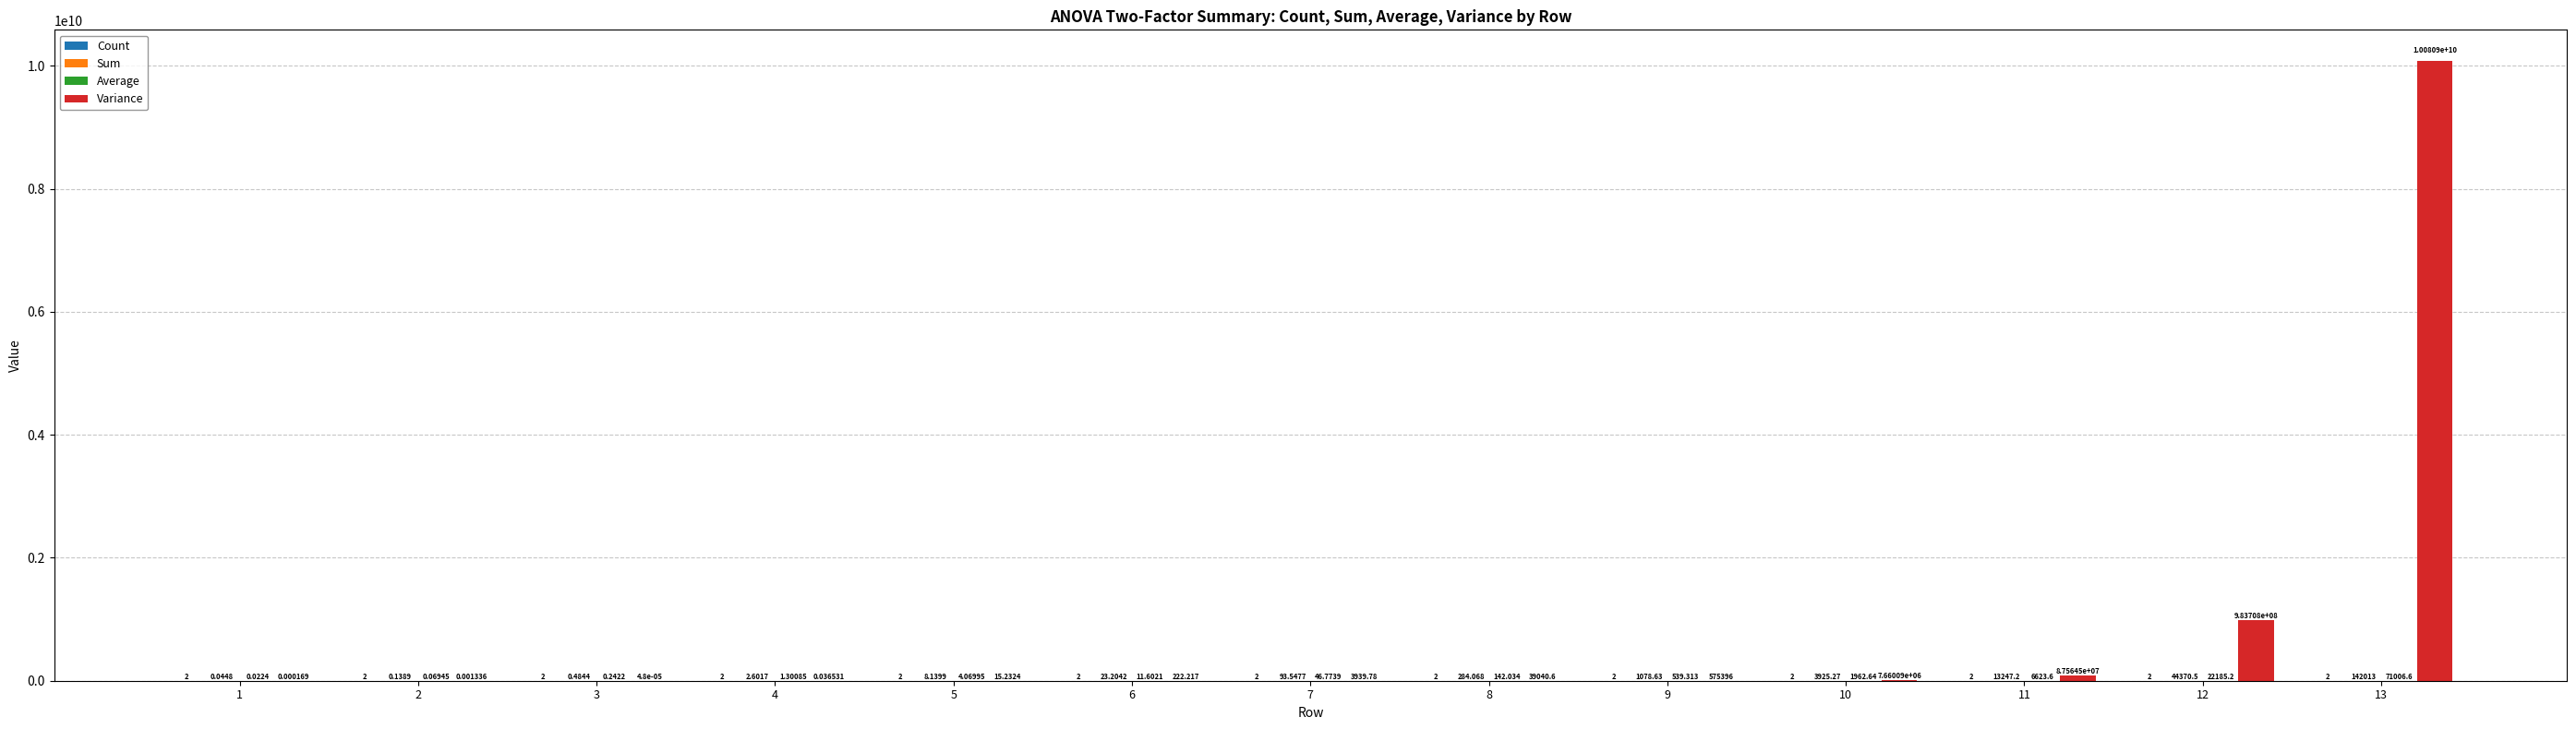

How many groups of bars are there?

13